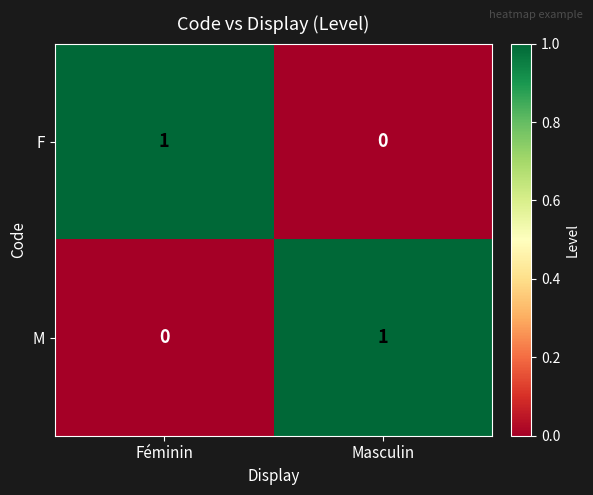

At how many categories does at least one series exceed 0?

2